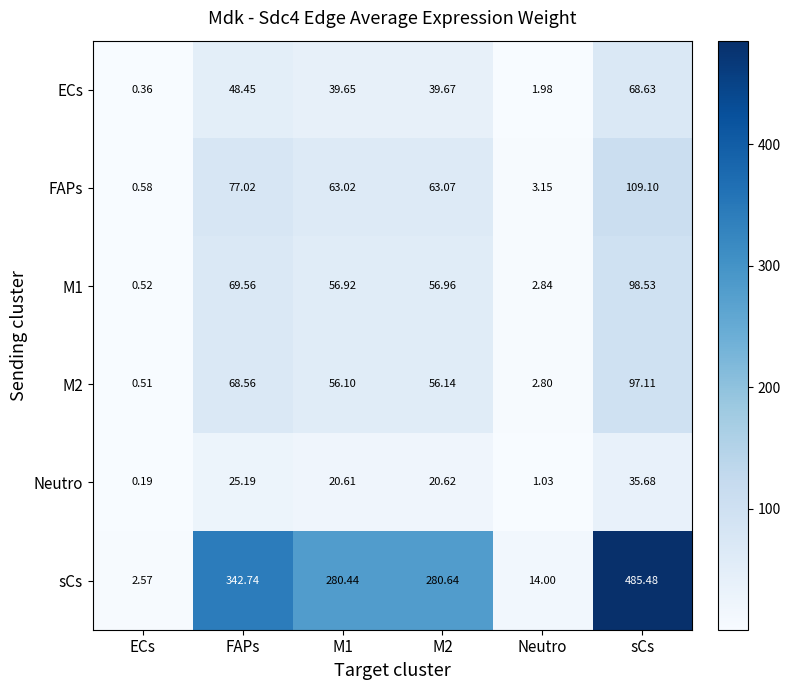

At how many categories does at least one series exceed 35?

4